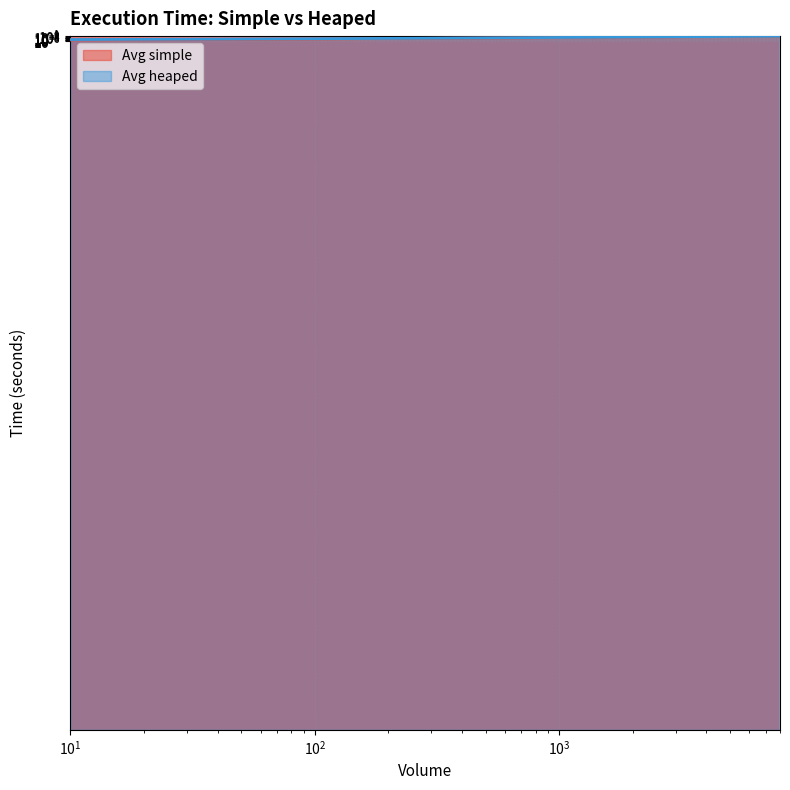

What is the total value across all series at 4000?

6.2